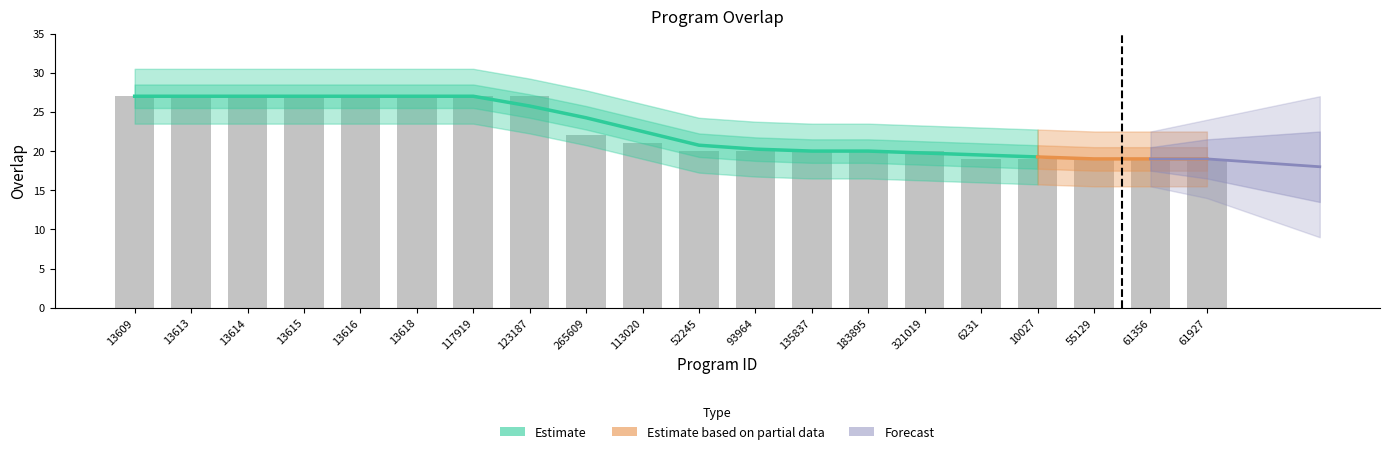

List the labels in order of value, largest first.

13609, 13613, 13614, 13615, 13616, 13618, 117919, 123187, 265609, 113020, 52245, 93964, 135837, 183895, 321019, 6231, 10027, 55129, 61356, 61927